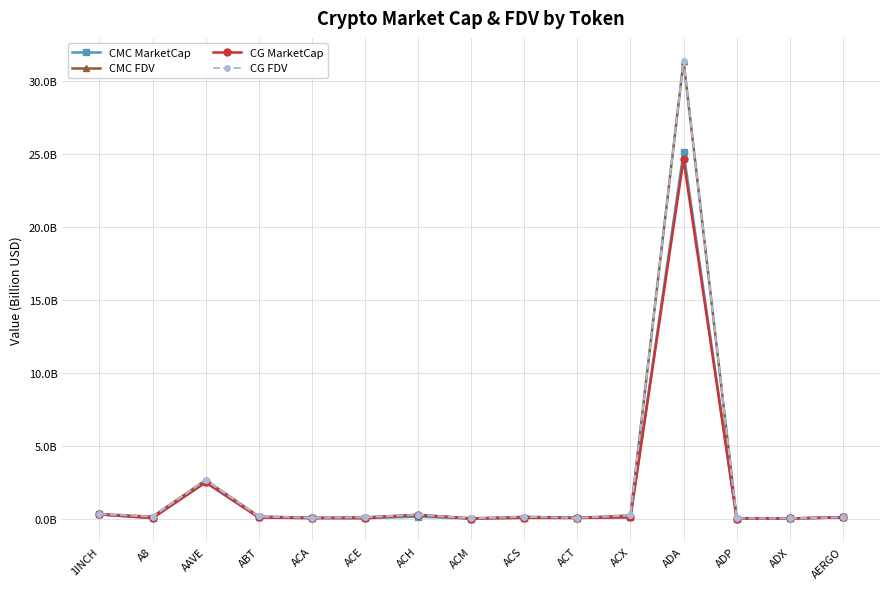

What are all the series names shown in the legend?

CMC MarketCap, CMC FDV, CG MarketCap, CG FDV